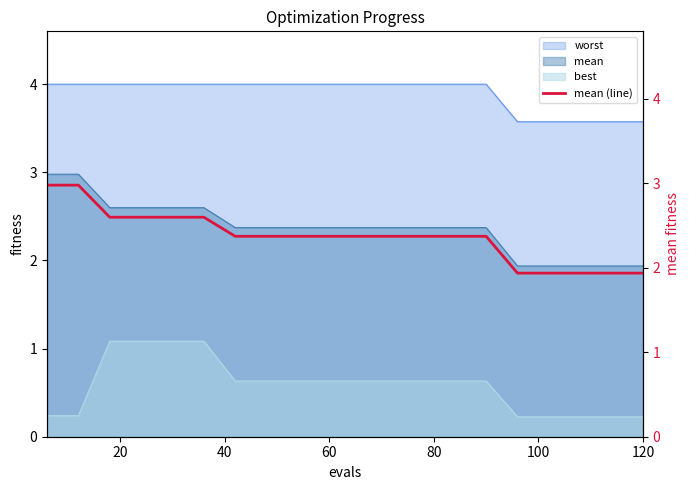

True or false: there are more than 1 points higher than both neighbors.

False